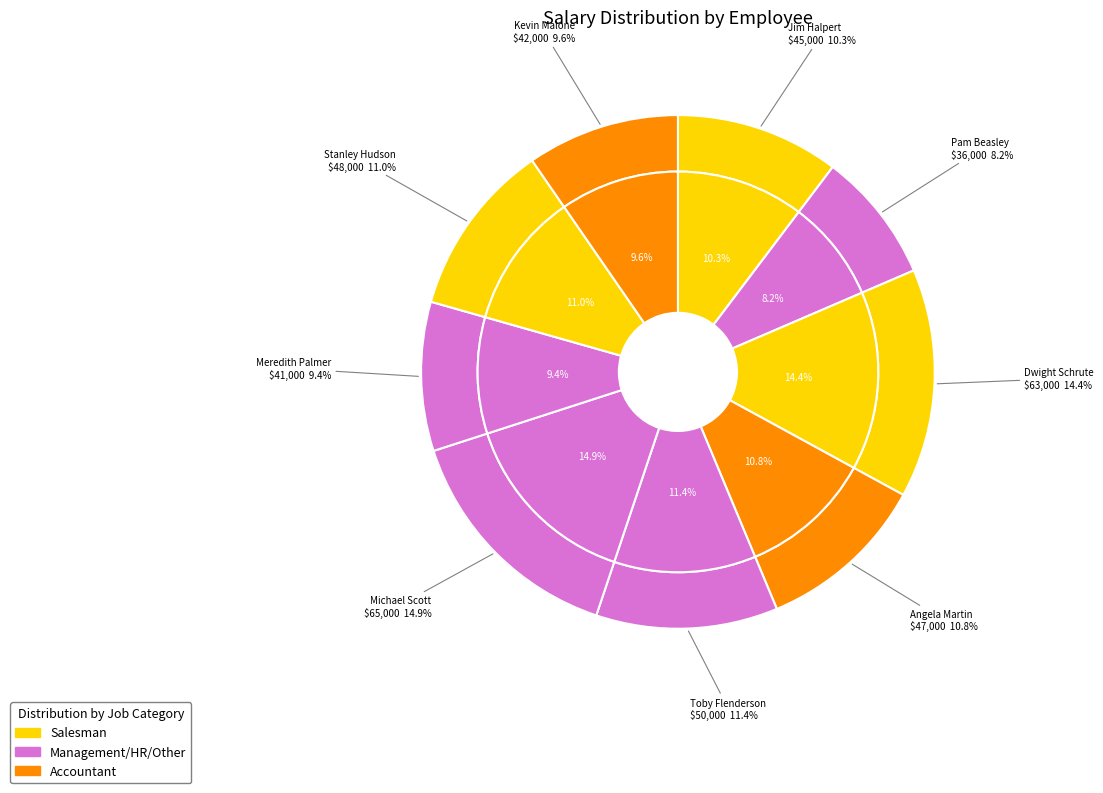

What portion of the pie excludes Meredith Palmer?

90.6%